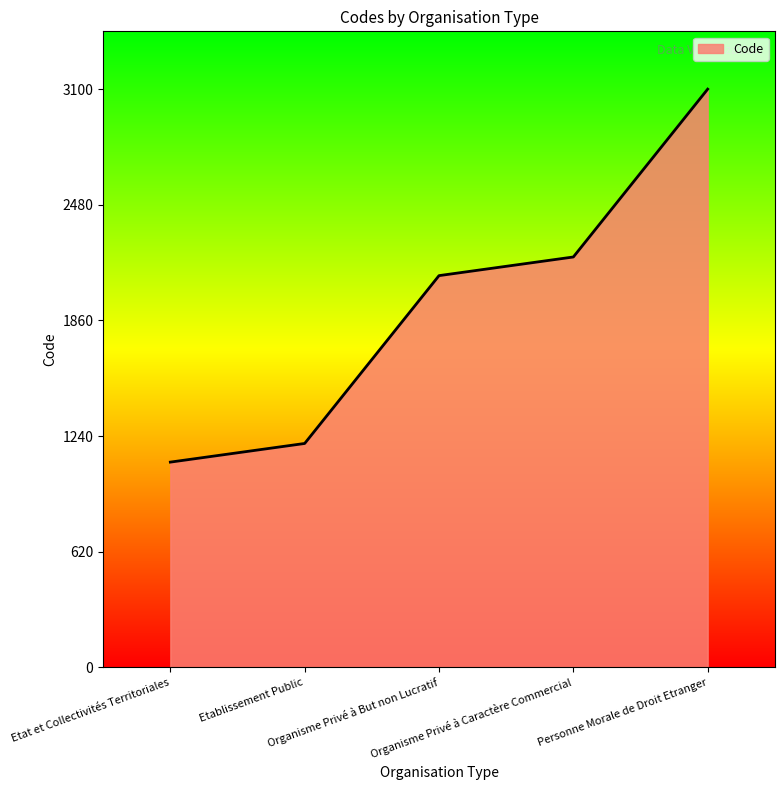

What is the difference between the maximum and second lowest values?

1900